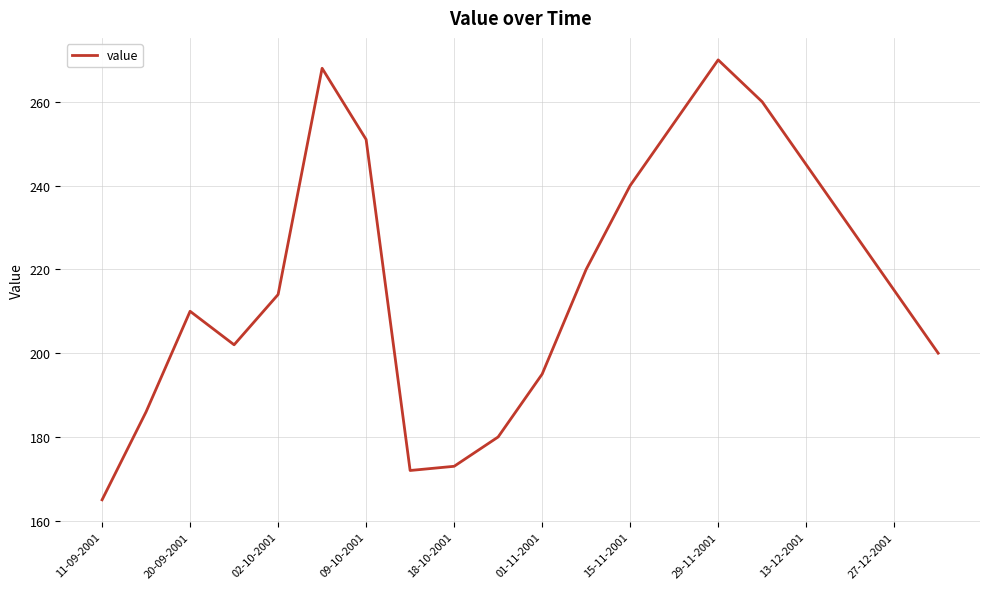

What is the difference between the maximum and minimum values?

105